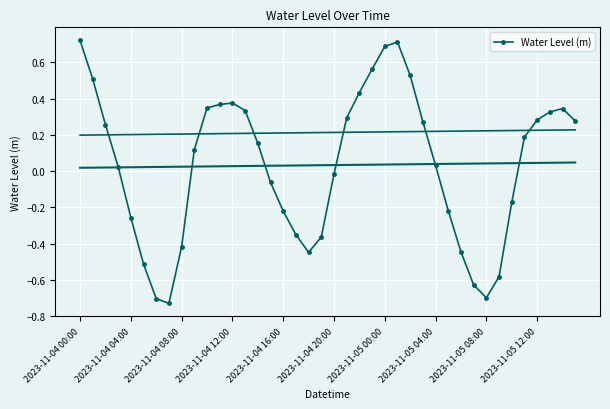

The Water Level (m) series shows 0.7 at 2023-11-05 00:00. True or false?

True